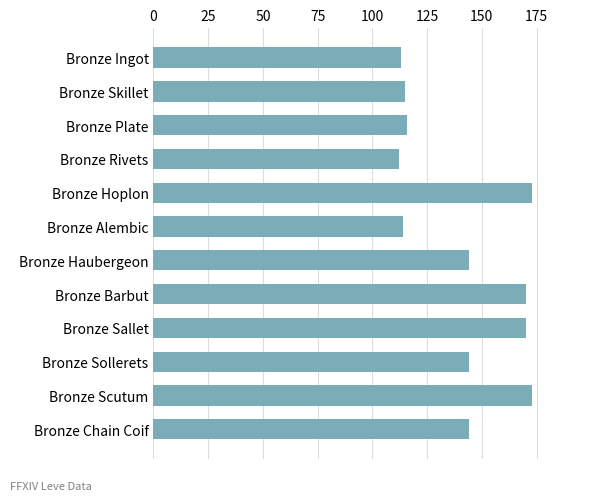

What is the minimum value shown in the chart?

112